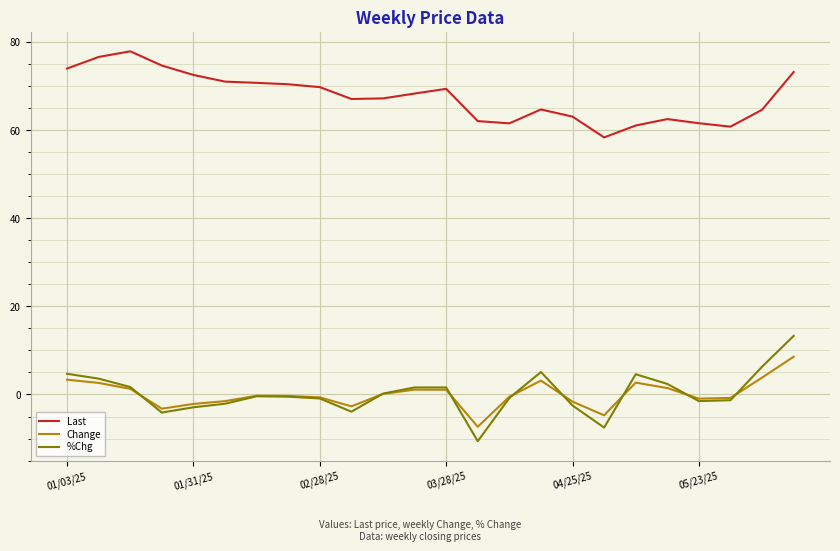

List the series in order of their peak value, lowest first.

Change, %Chg, Last